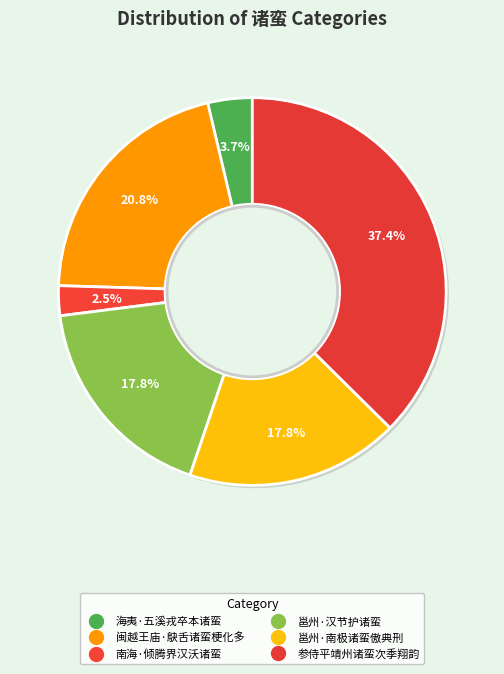

What is the largest slice in the pie chart?

参侍平靖州诸蛮次季翔韵